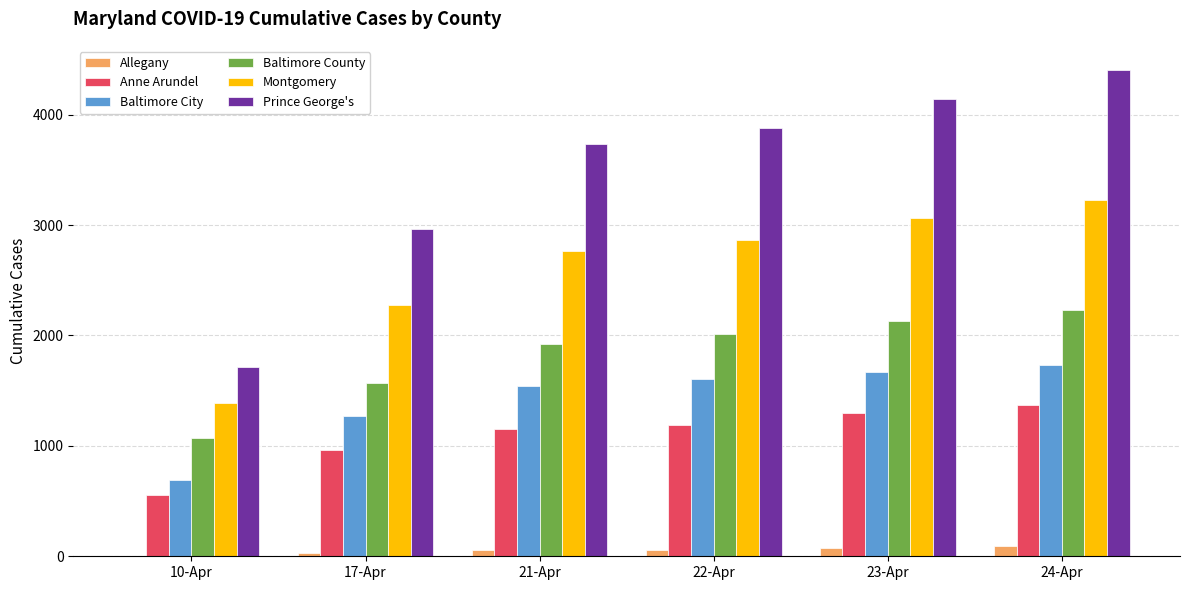

Between 10-Apr and 21-Apr, which series saw the biggest shift?

Prince George's